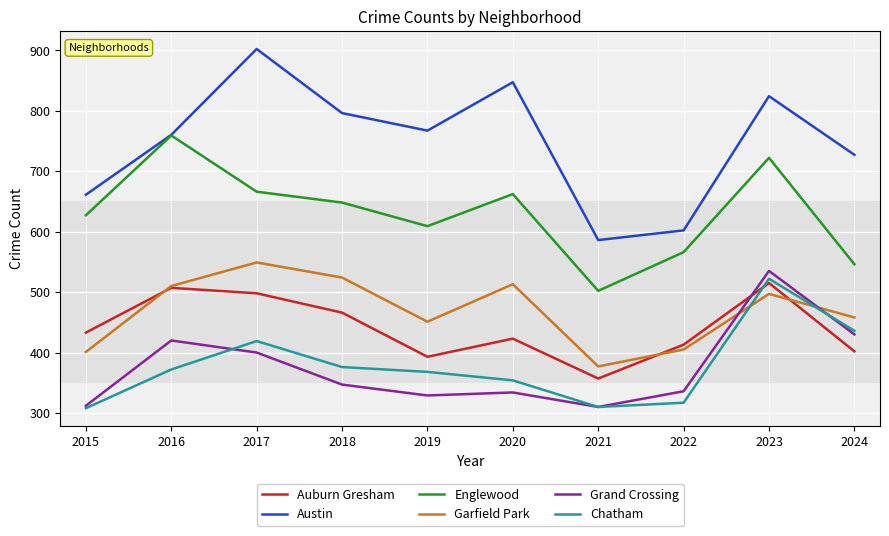

True or false: Austin and Auburn Gresham cross at least once.

False